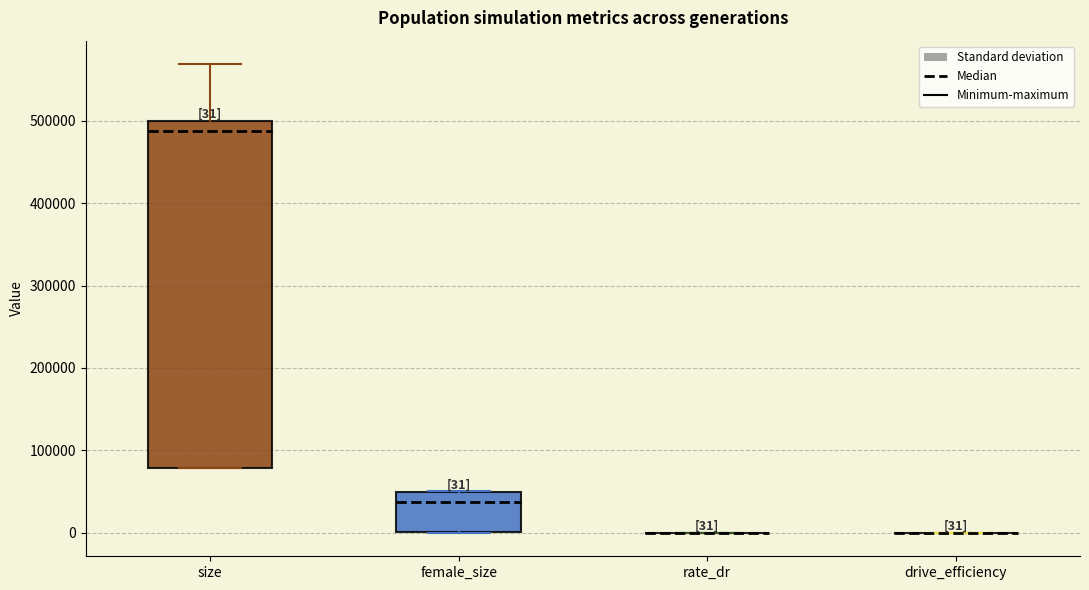

Which box is the tallest, from its lower edge to its upper edge?

size